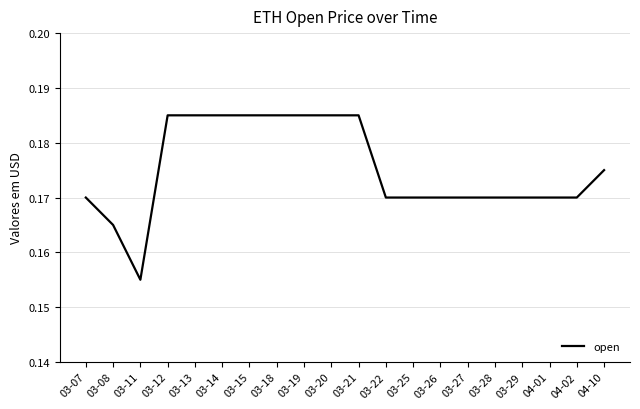

How many lines are shown in the chart?

1